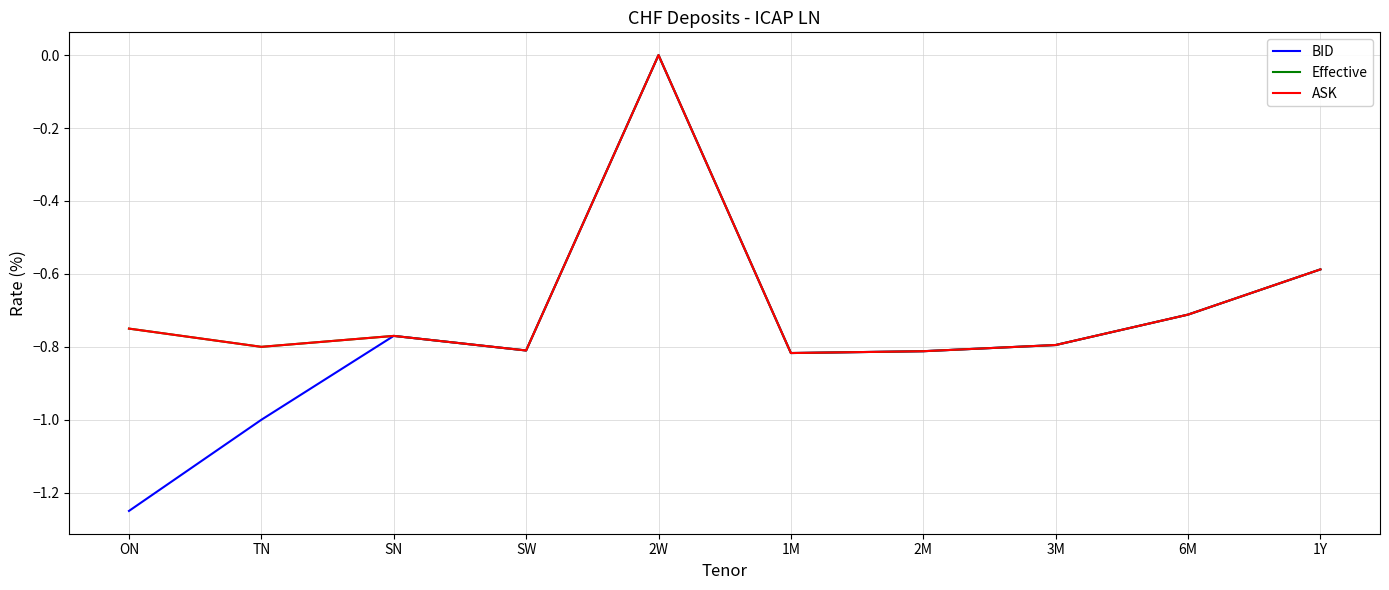

Which series changed the most between ON and SW?

BID